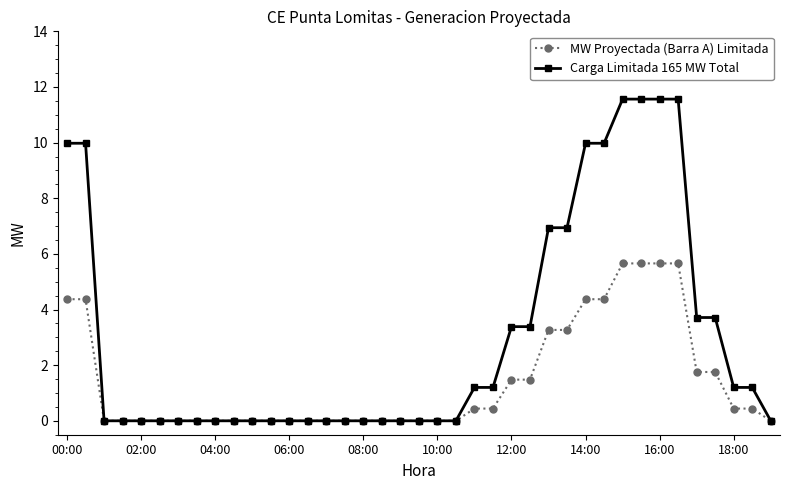

Count the number of data series in this chart.

2